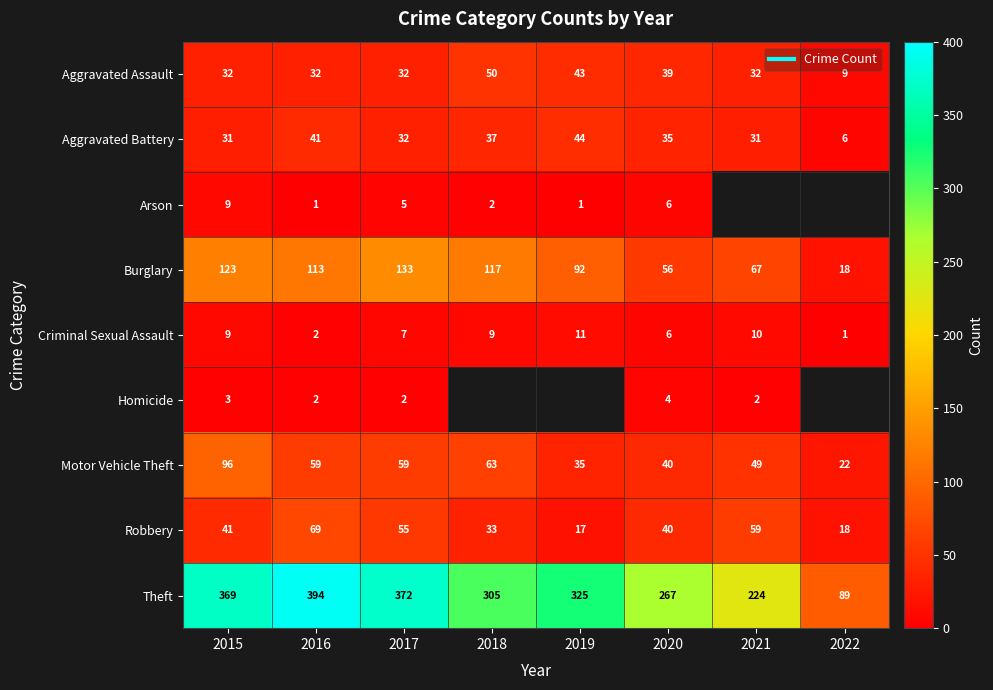

What is the sum of the Robbery values at 2018 and 2017?

88.0